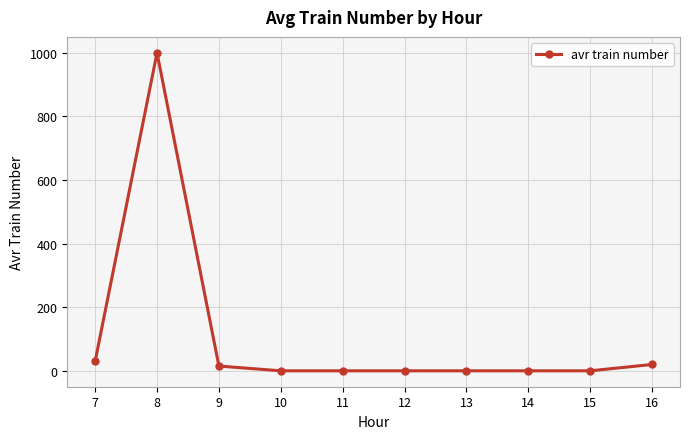

How many lines are shown in the chart?

1